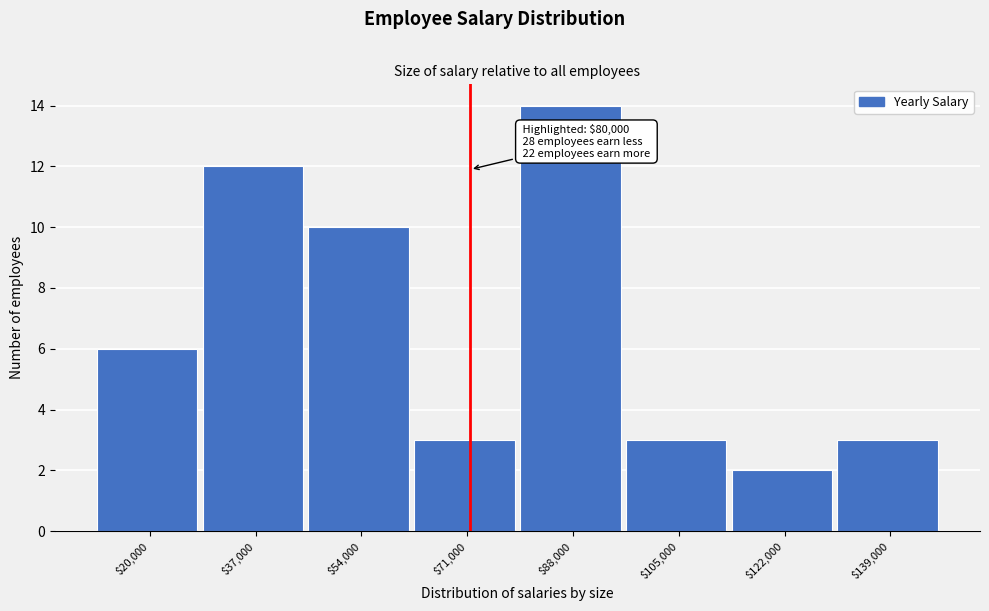

Reading right to left, list all the values displayed in this chart.

3	2	3	14	3	10	12	6